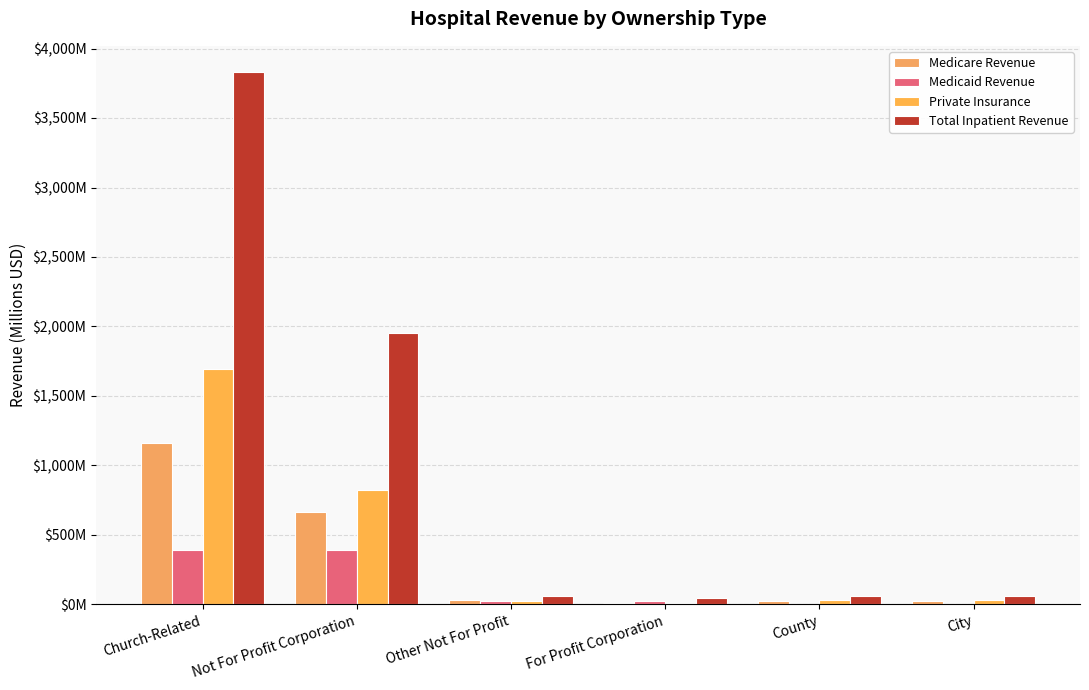

What is the sum of all Total Inpatient Revenue values?

6008.3